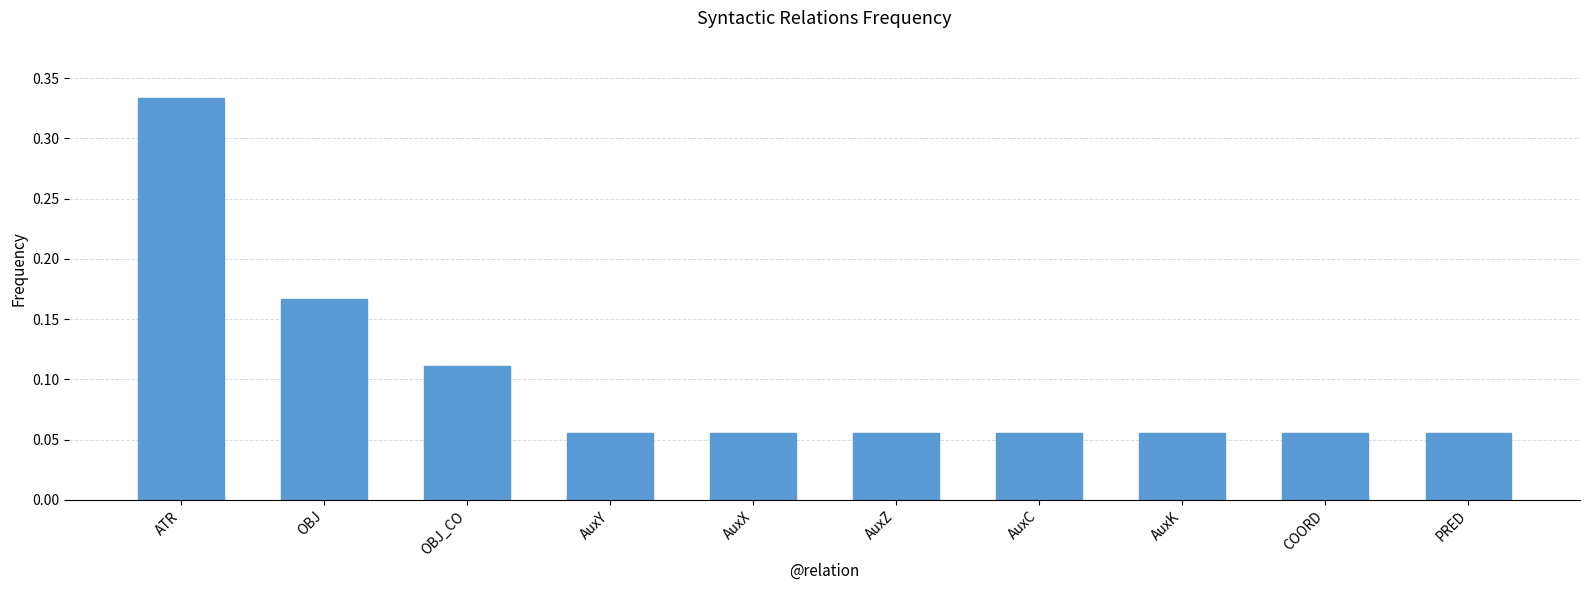

What is the sum of all values?

1.0